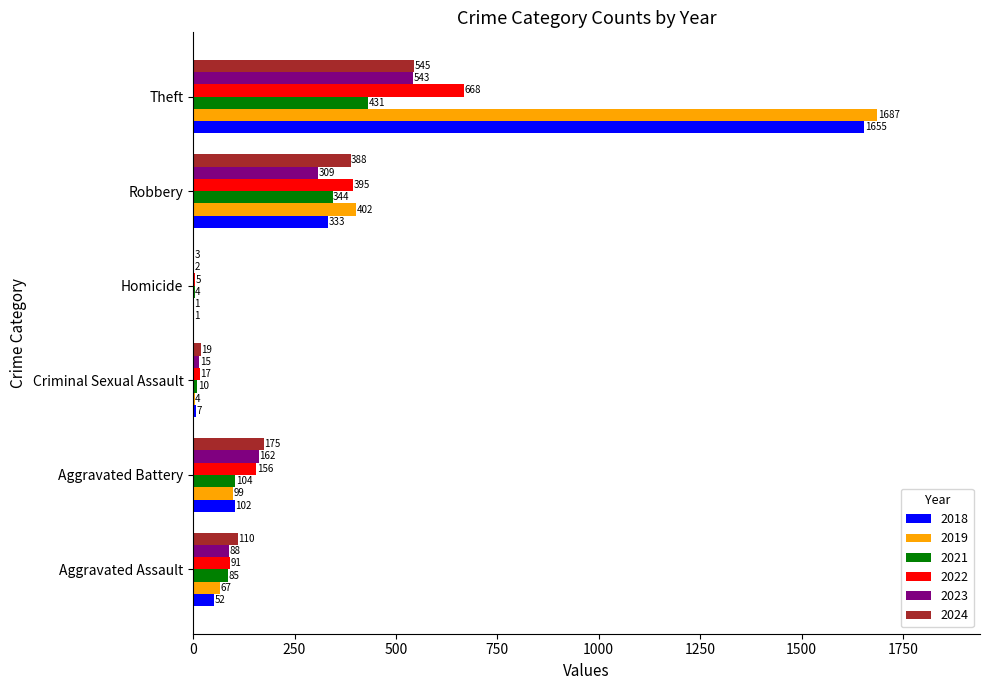

Read the 2019 value at Aggravated Battery.

99